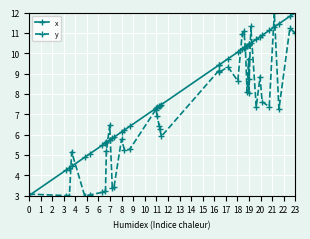

Rank the series by their average value, from lowest to highest.

y, x